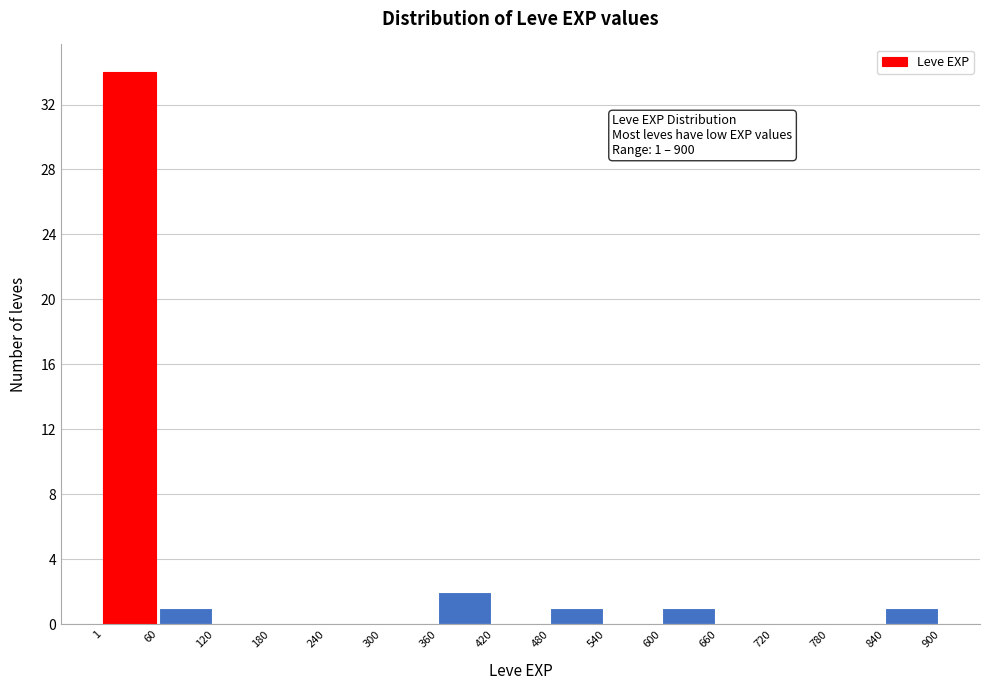

Which range on the x-axis has the tallest bar?

1 to 60